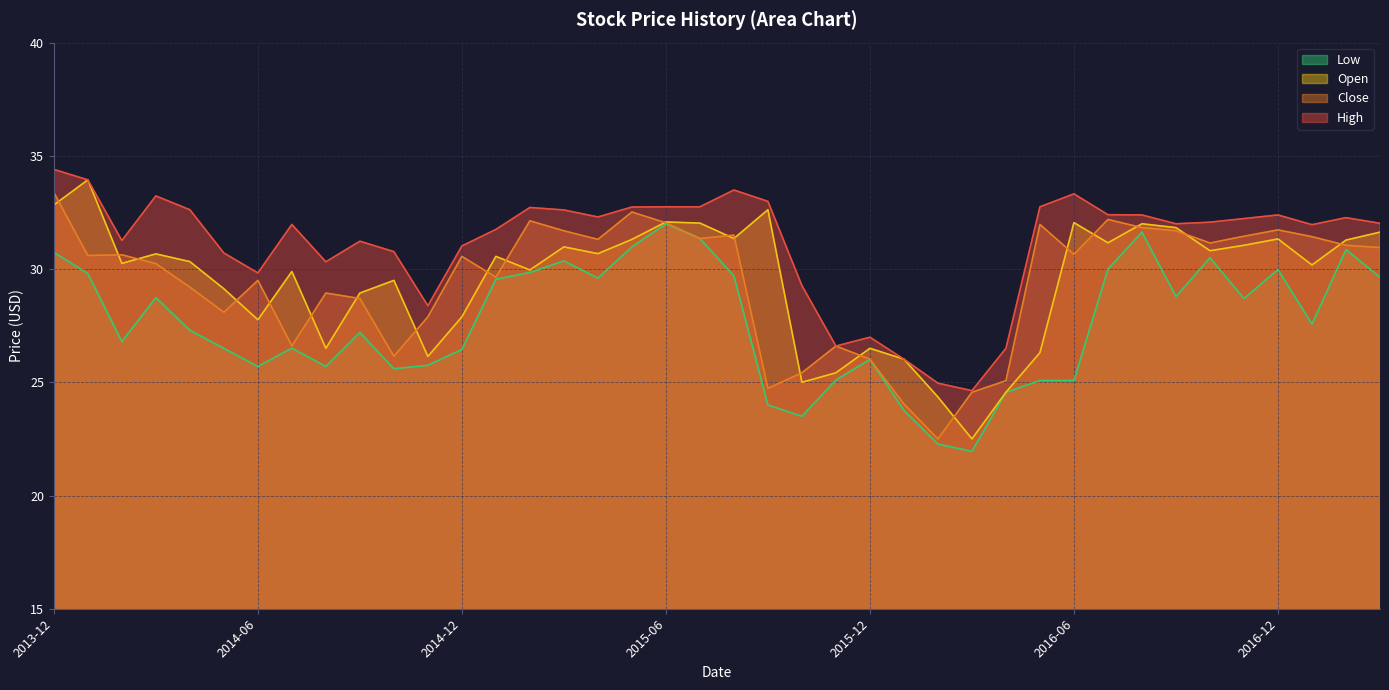

True or false: Open has a value of 28.9 at 2014-09-01.

True